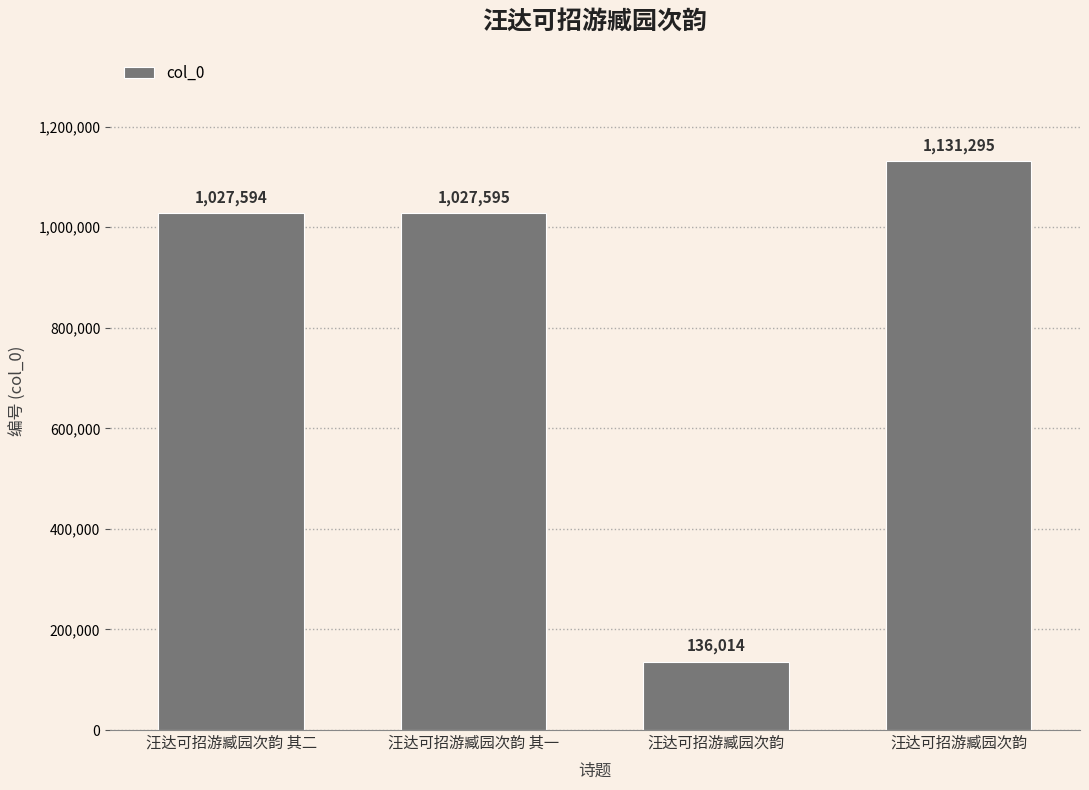

Reading right to left, list all the values displayed in this chart.

汪达可招游臧园次韵=1131295	汪达可招游臧园次韵=136014	汪达可招游臧园次韵 其一=1027595	汪达可招游臧园次韵 其二=1027594